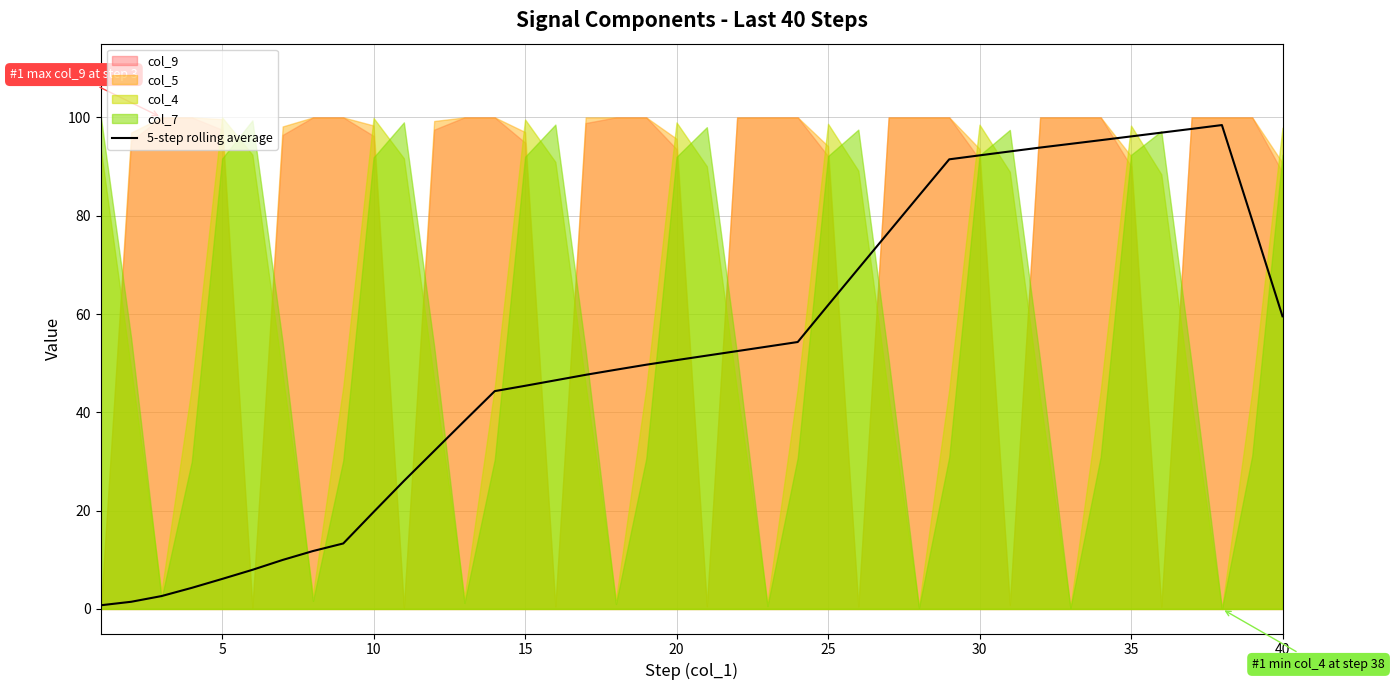

Reading right to left, extract all data points from this chart.

59.5	79.1	98.4	97.7	96.9	96.1	95.4	94.6	93.9	93.1	92.3	91.5	84.1	76.6	69.2	61.8	54.3	53.4	52.5	51.5	50.6	49.7	48.7	47.6	46.5	45.4	44.3	38.3	32.1	26.0	19.7	13.3	11.8	10.0	8.0	6.1	4.3	2.6	1.5	0.7